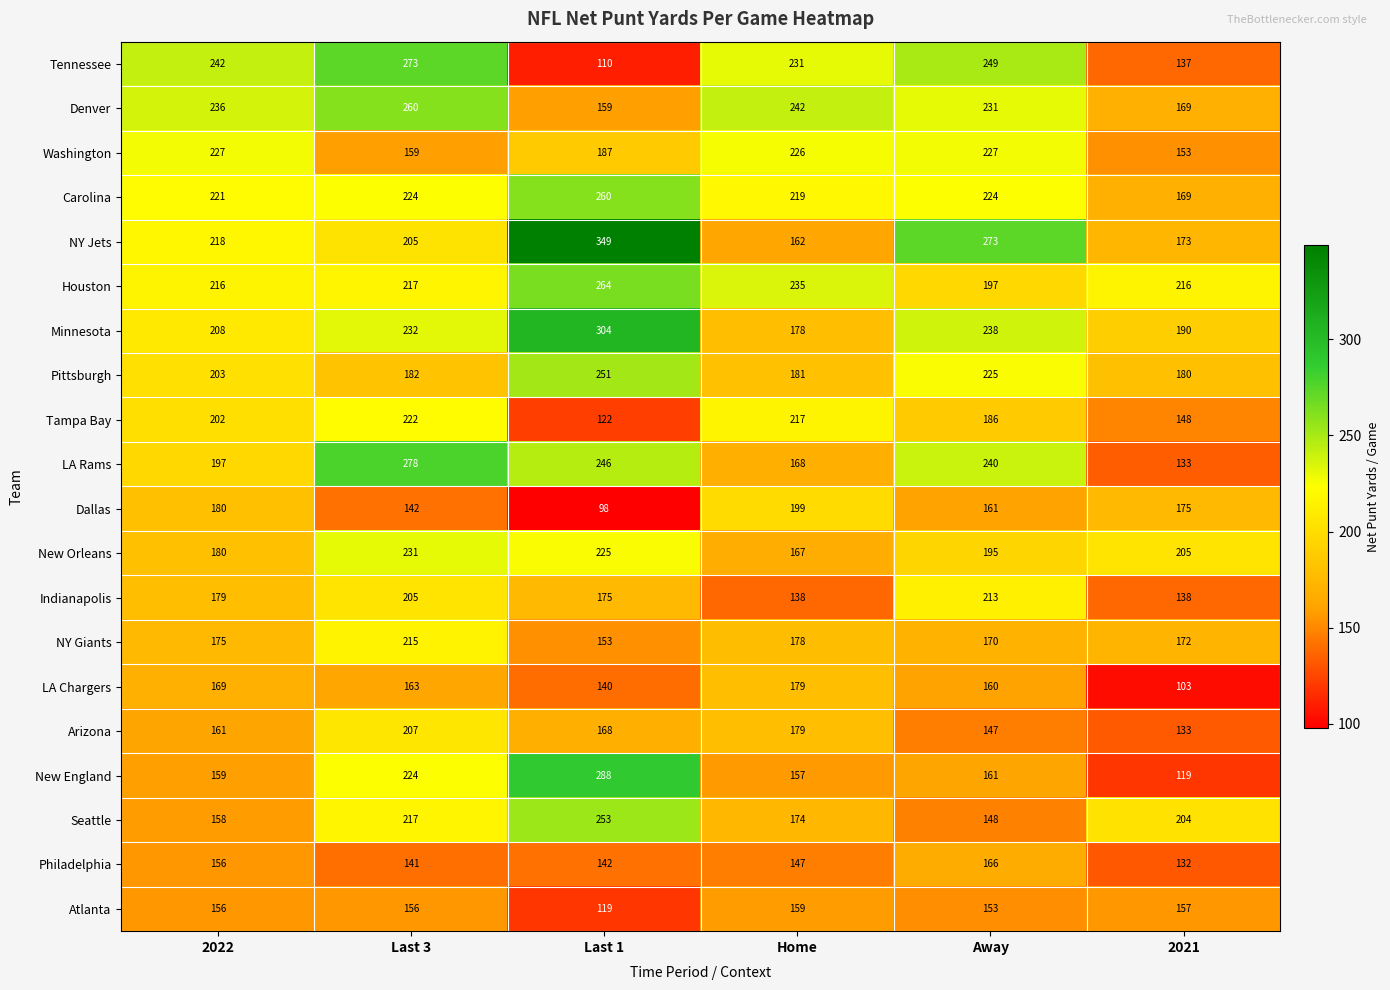

What is the sum of the New England values at 2021 and 2022?

278